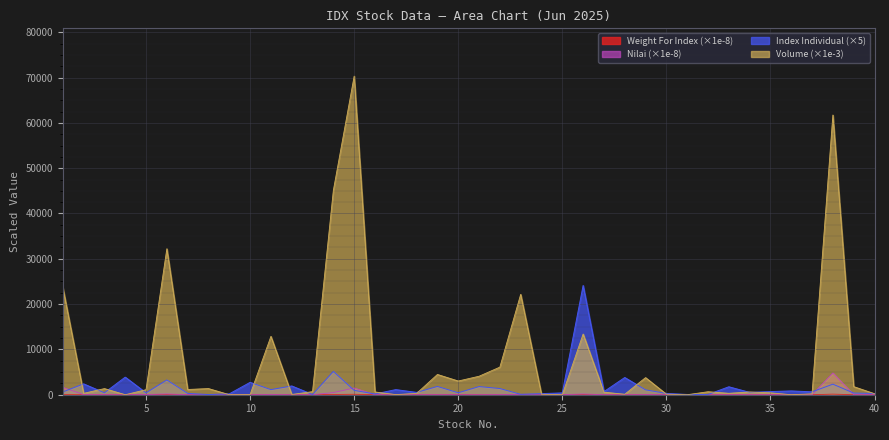

What is the spread (max minus min) of values at 23?

22133.5